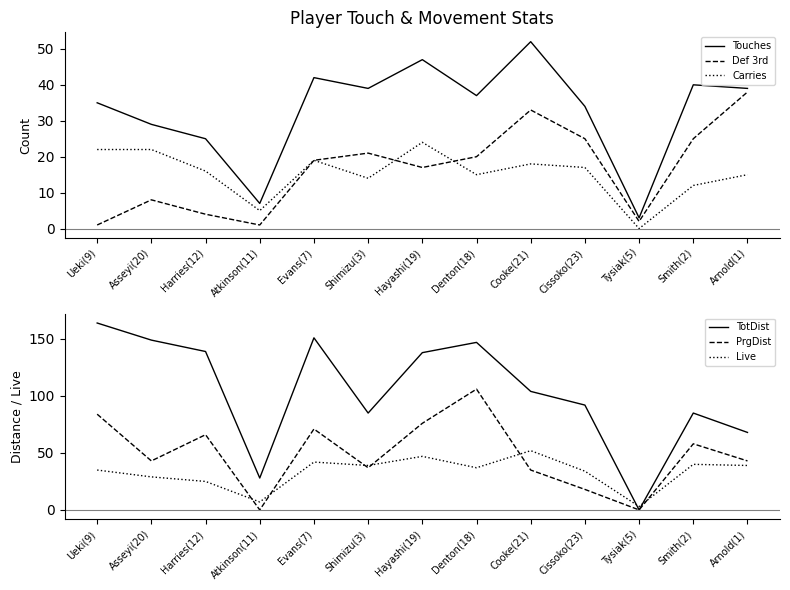

True or false: Def 3rd has a value of 19 at Evans(7).

True